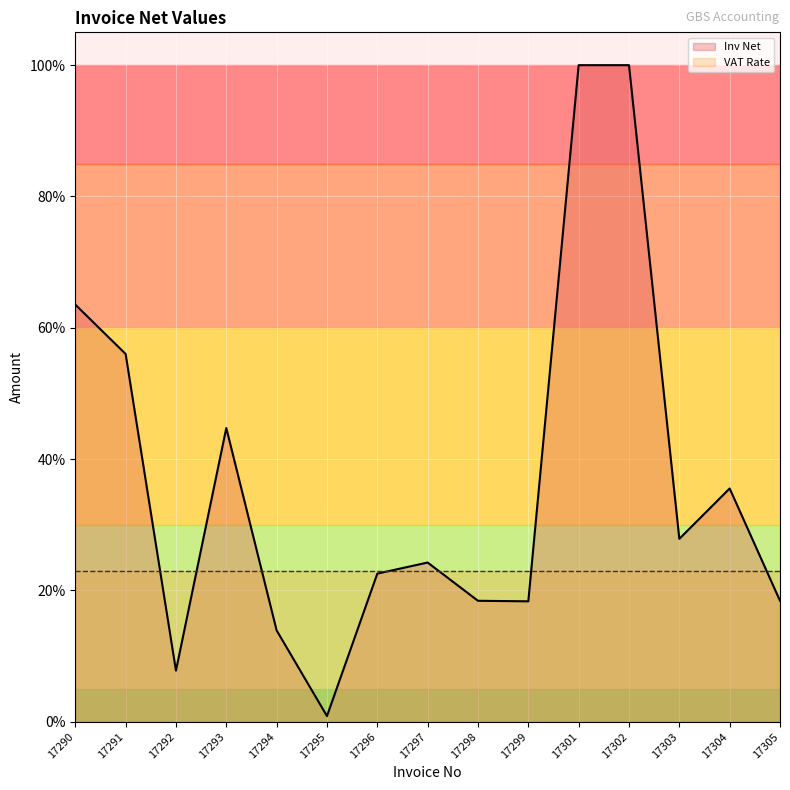

At which category does the data reach its first local valley?

17292